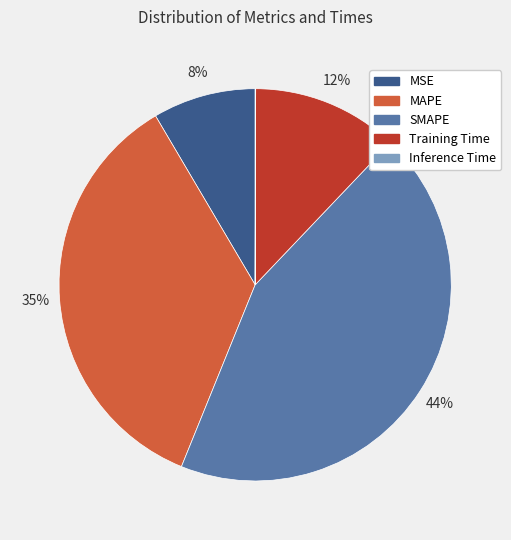

Is there a majority slice in this chart?

No